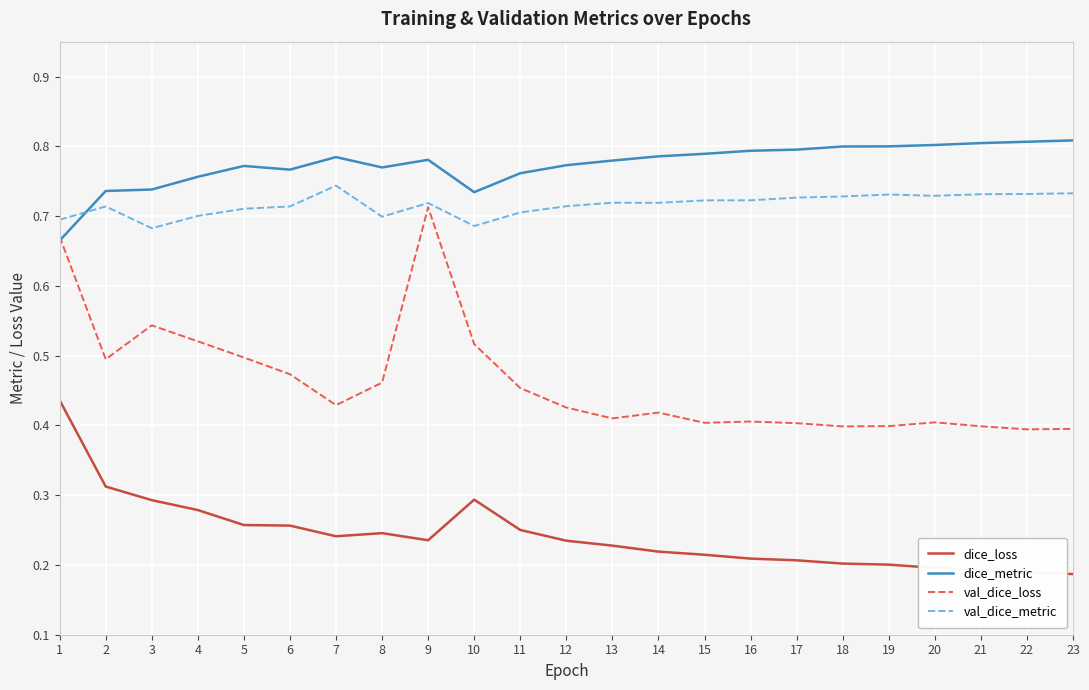

At which label does val_dice_loss reach its peak?

9